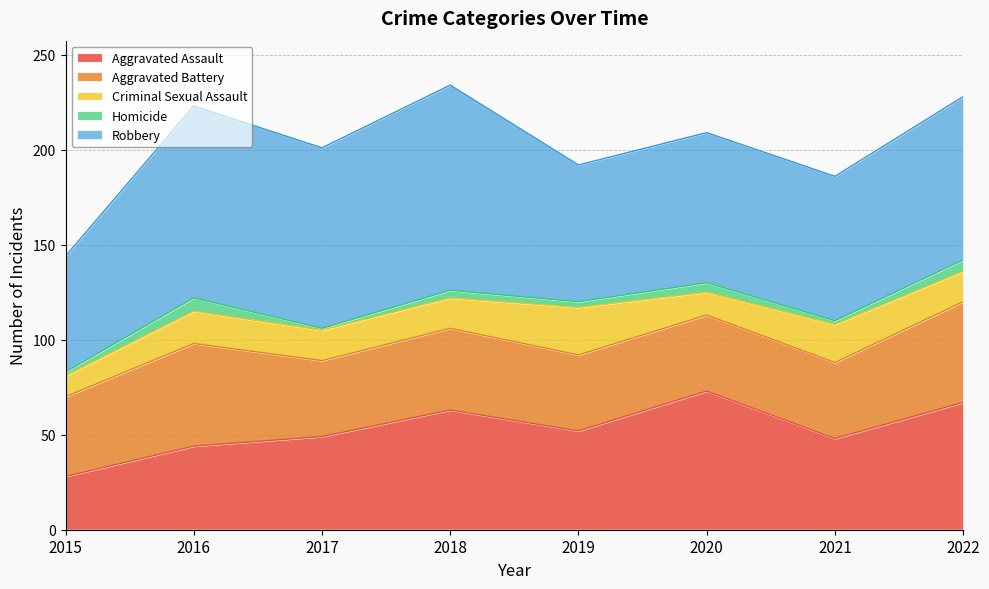

How many categories are shown in the chart?

8